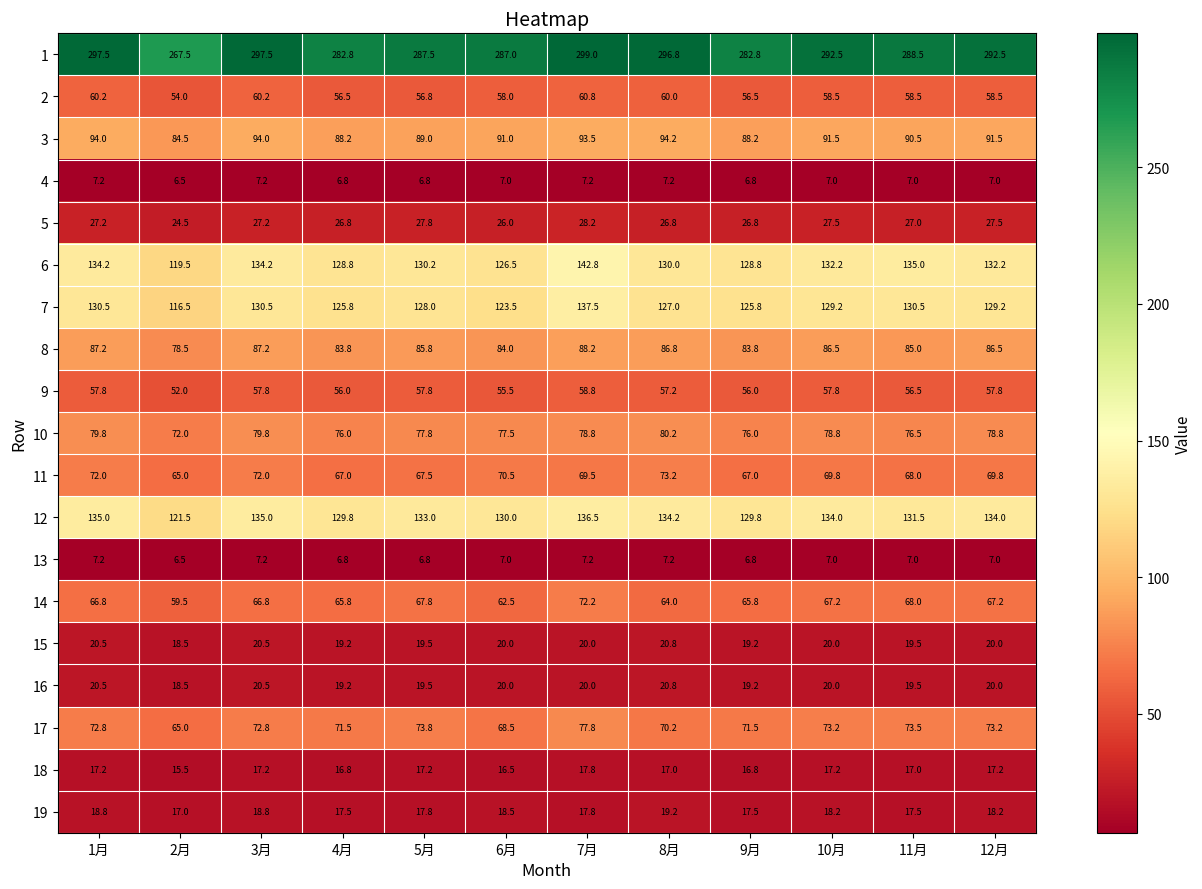

Is it true that 19 equals 17.5 at 4月?

True